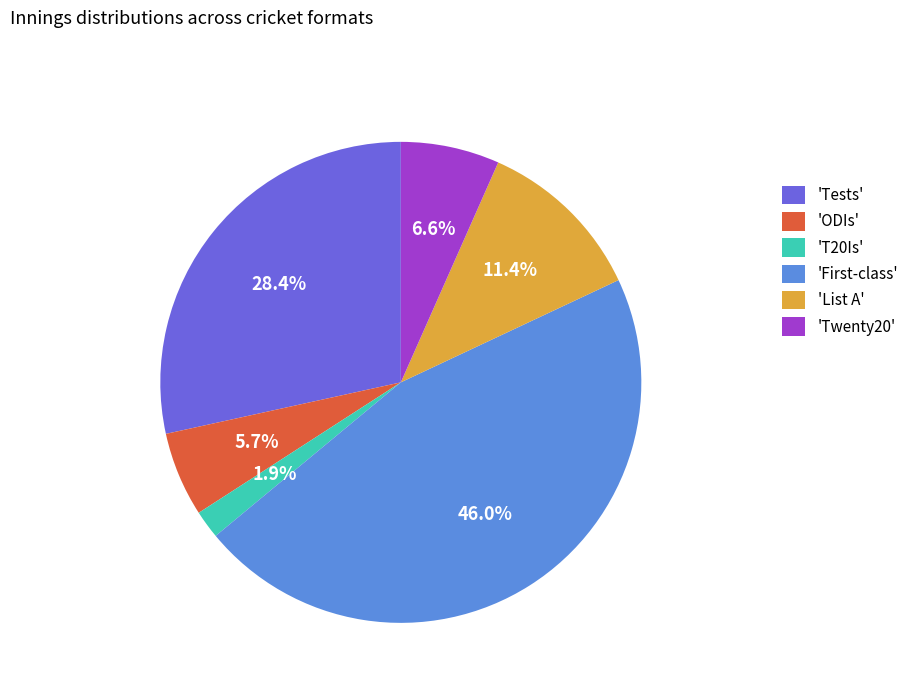

Which slice is the smallest?

'T20Is'